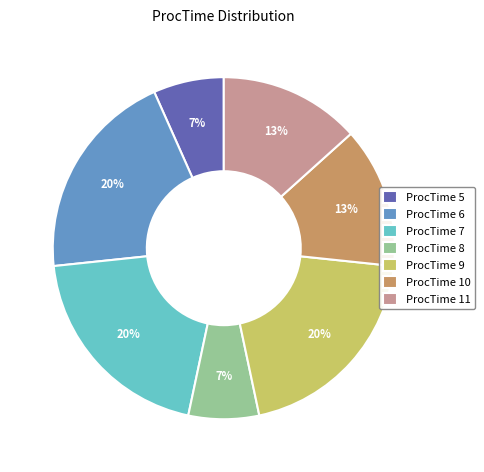

To the nearest percent, what is the average slice percentage?

14%